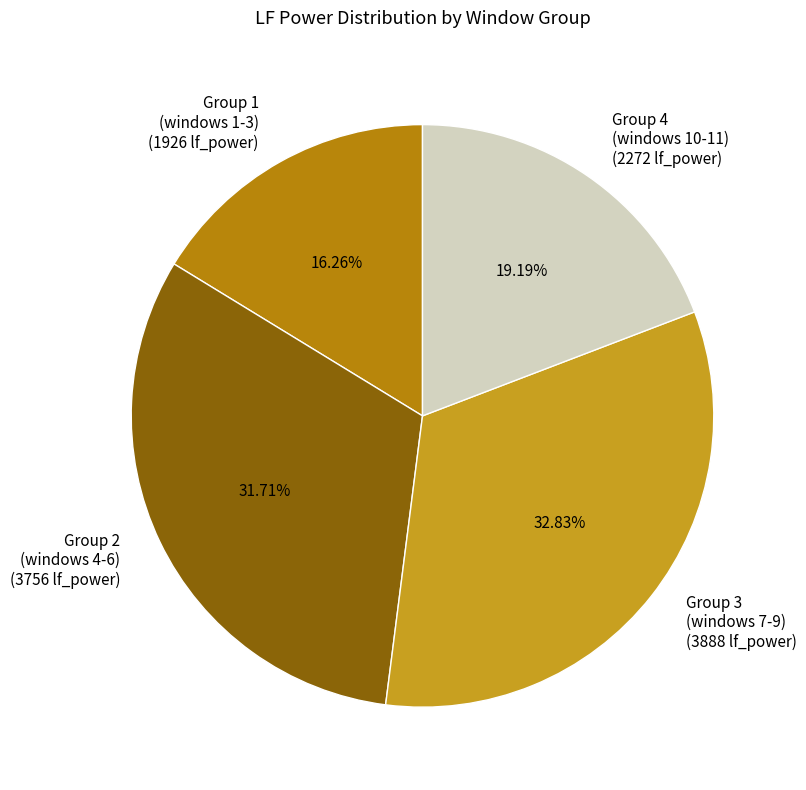

Is there any slice that represents more than half of the pie?

No